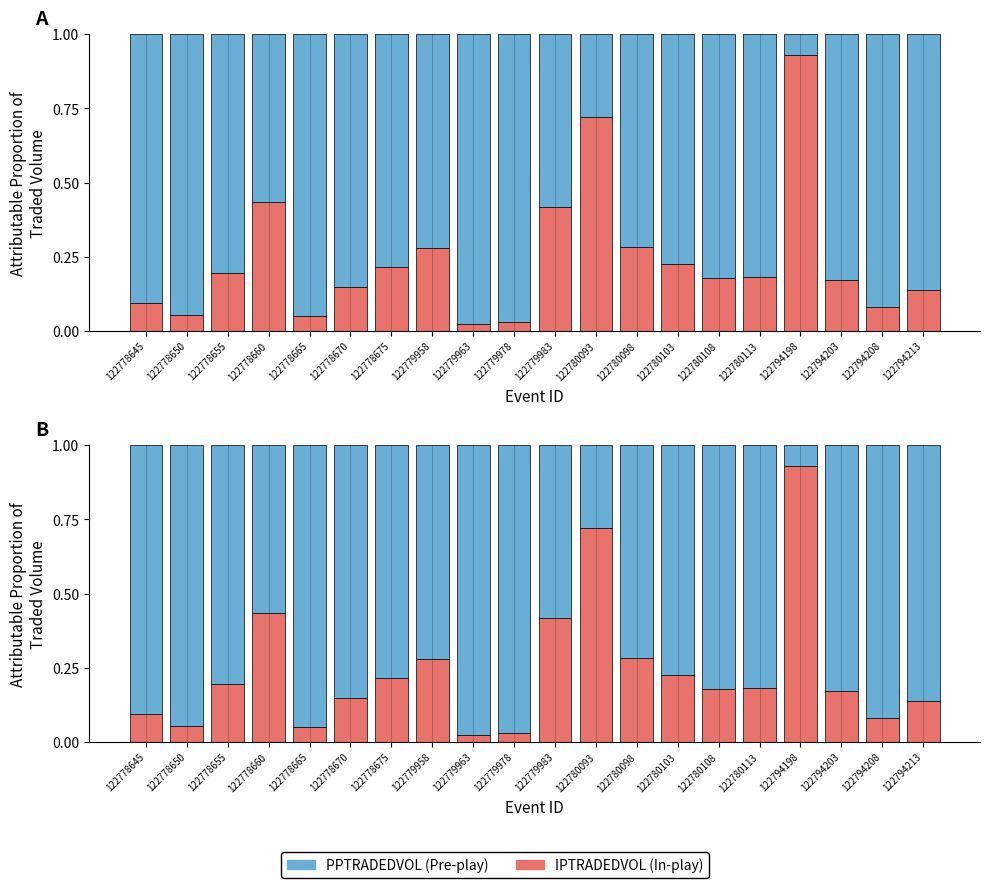

What is the total value across all series at 122794203?

1.0